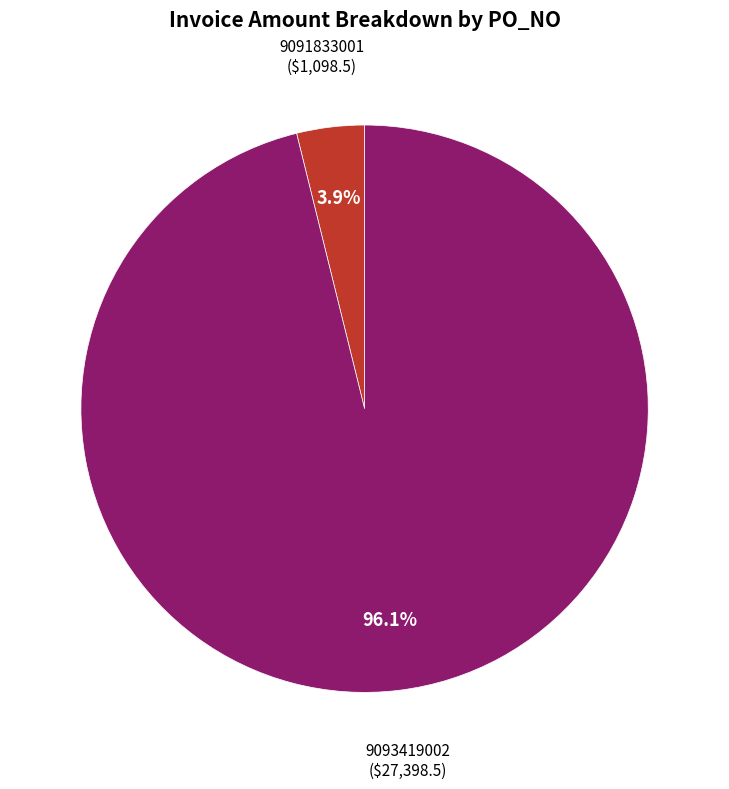

Which slice is the largest?

9093419002